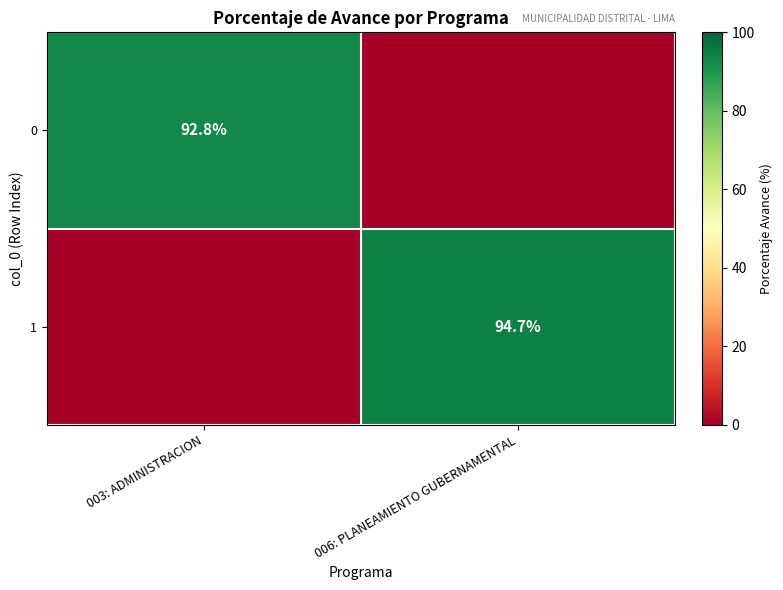

Is the value of 1 at 006: PLANEAMIENTO GUBERNAMENTAL greater than the value of 0 at 003: ADMINISTRACION?

Yes